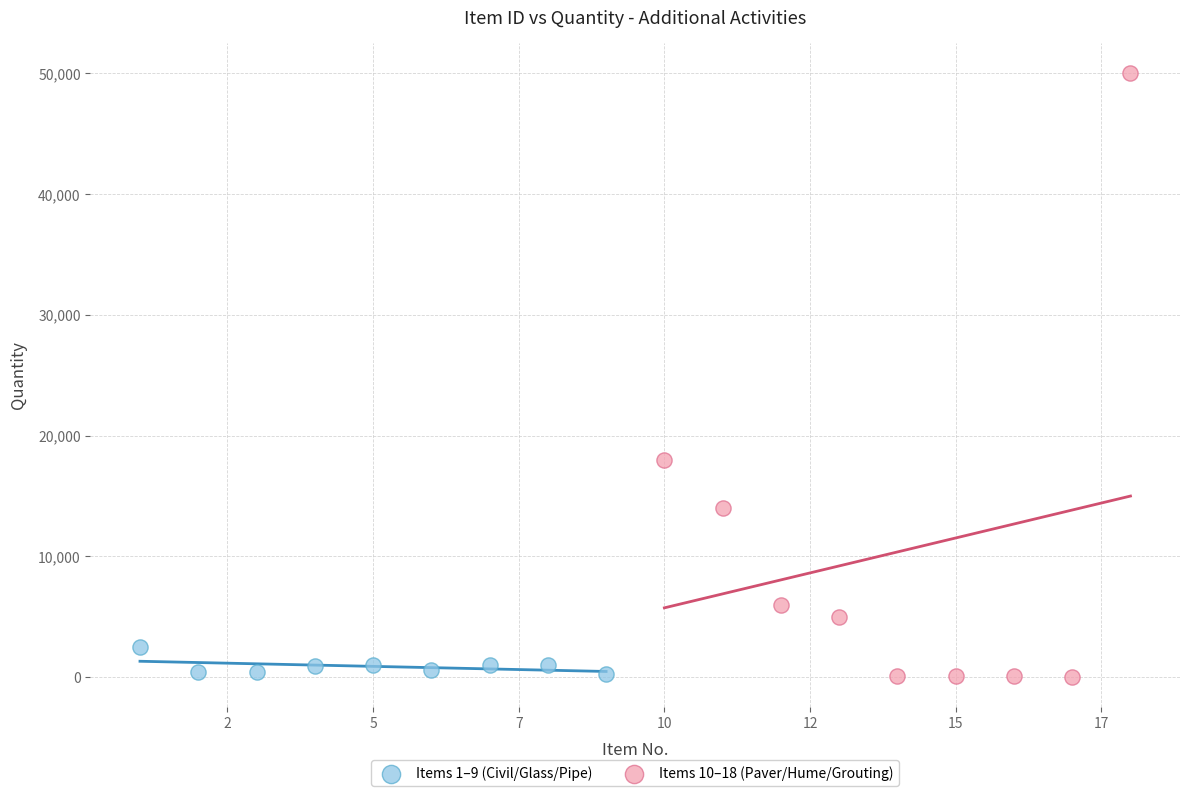

Which series reaches the maximum Y coordinate?

Items 10–18 (Paver/Hume/Grouting)